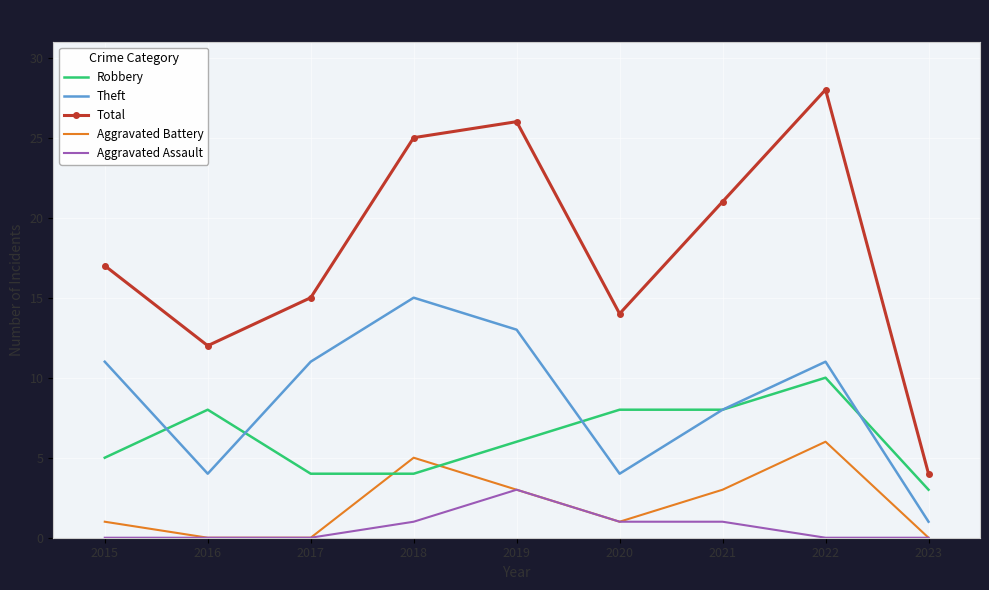

Rank the series by their maximum value, from lowest to highest.

Aggravated Assault, Aggravated Battery, Robbery, Theft, Total